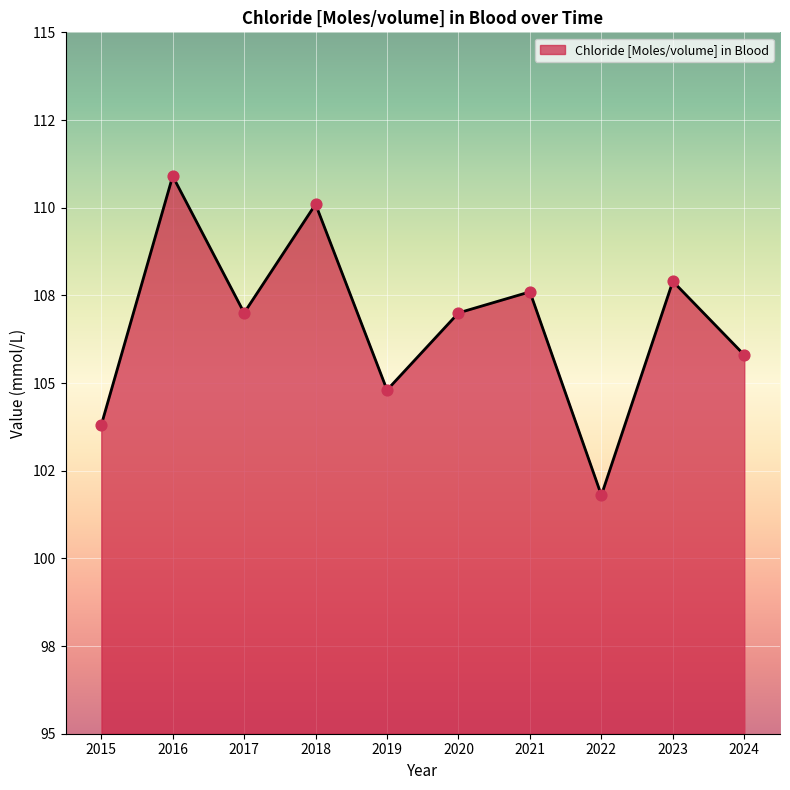

Does the chart have visible grid lines?

Yes